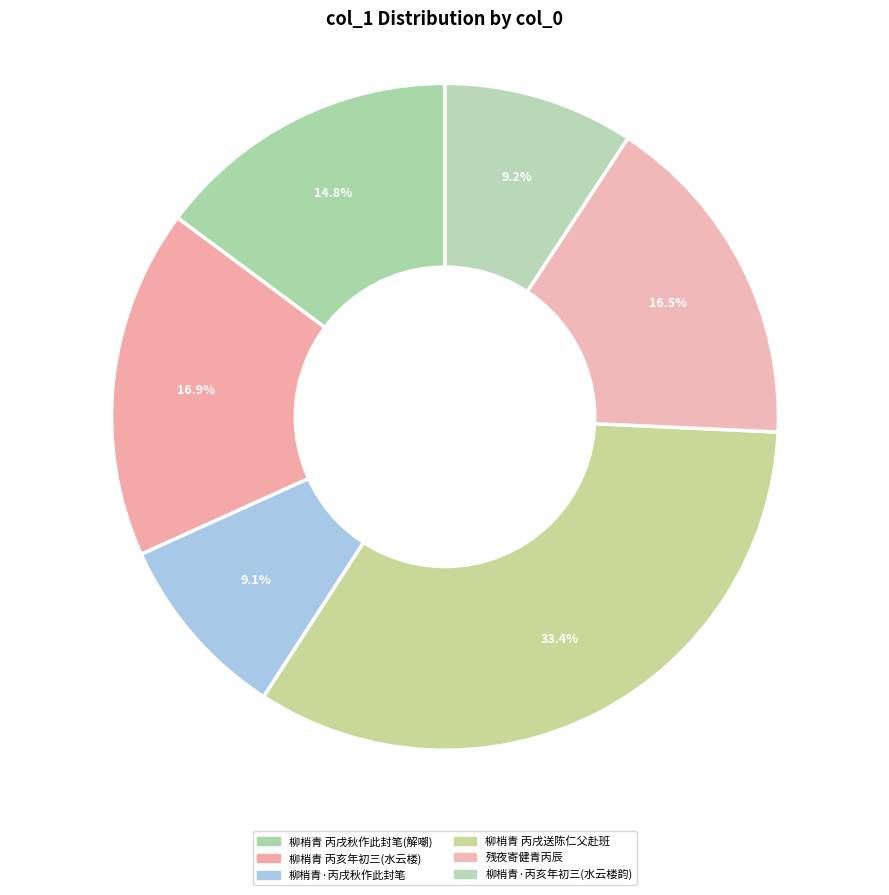

Rank the categories by value from highest to lowest.

柳梢青 丙戌送陈仁父赴班, 柳梢青 丙亥年初三从子云暮阑二公登水云楼次暮阑韵, 残夜寄健青丙辰, 柳梢青 丙戌秋作此封笔。用《解嘲》旧韵，并解《解嘲》, 柳梢青·丙亥年初三从子云暮阑二公登水云楼次暮阑韵, 柳梢青·丙戌秋作此封笔